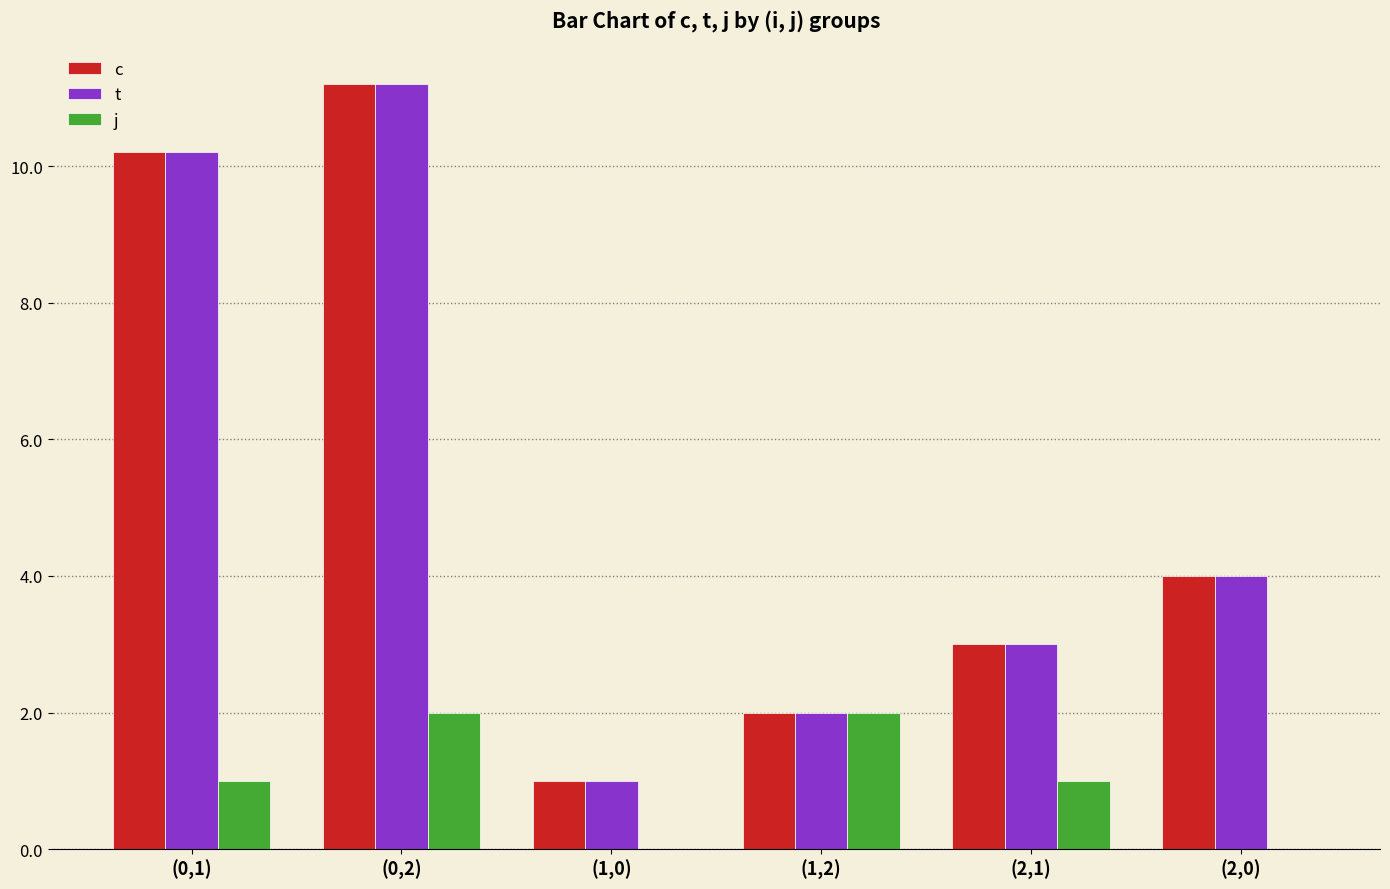

Reading left to right, what are all the values shown in this chart?

c: 10.2	11.2	1.0	2.0	3.0	4.0
t: 10.2	11.2	1.0	2.0	3.0	4.0
j: 1.0	2.0	0.0	2.0	1.0	0.0